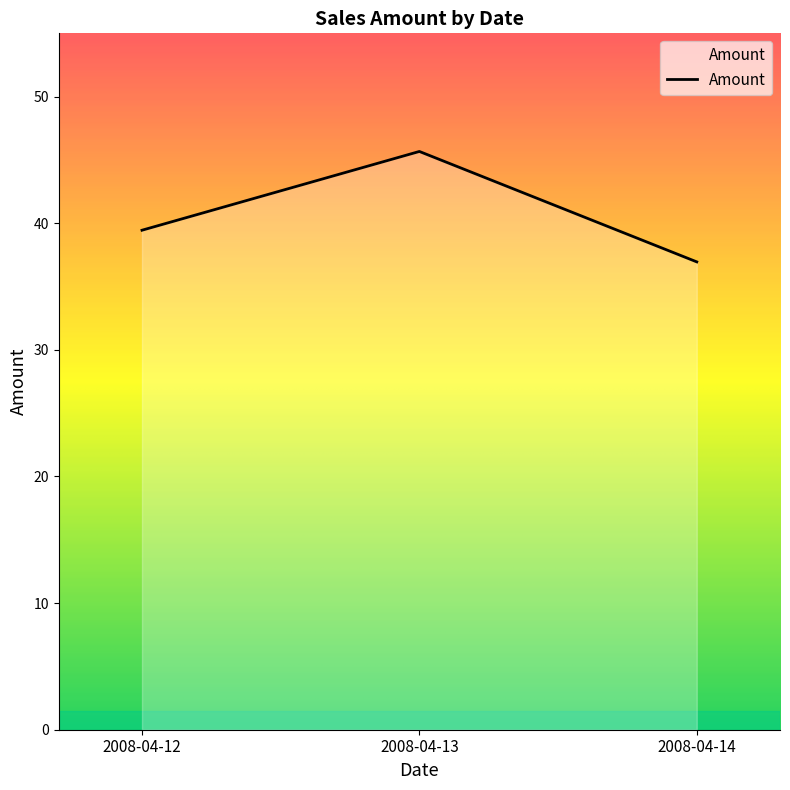

Does the chart display data point markers on the line(s)?

No